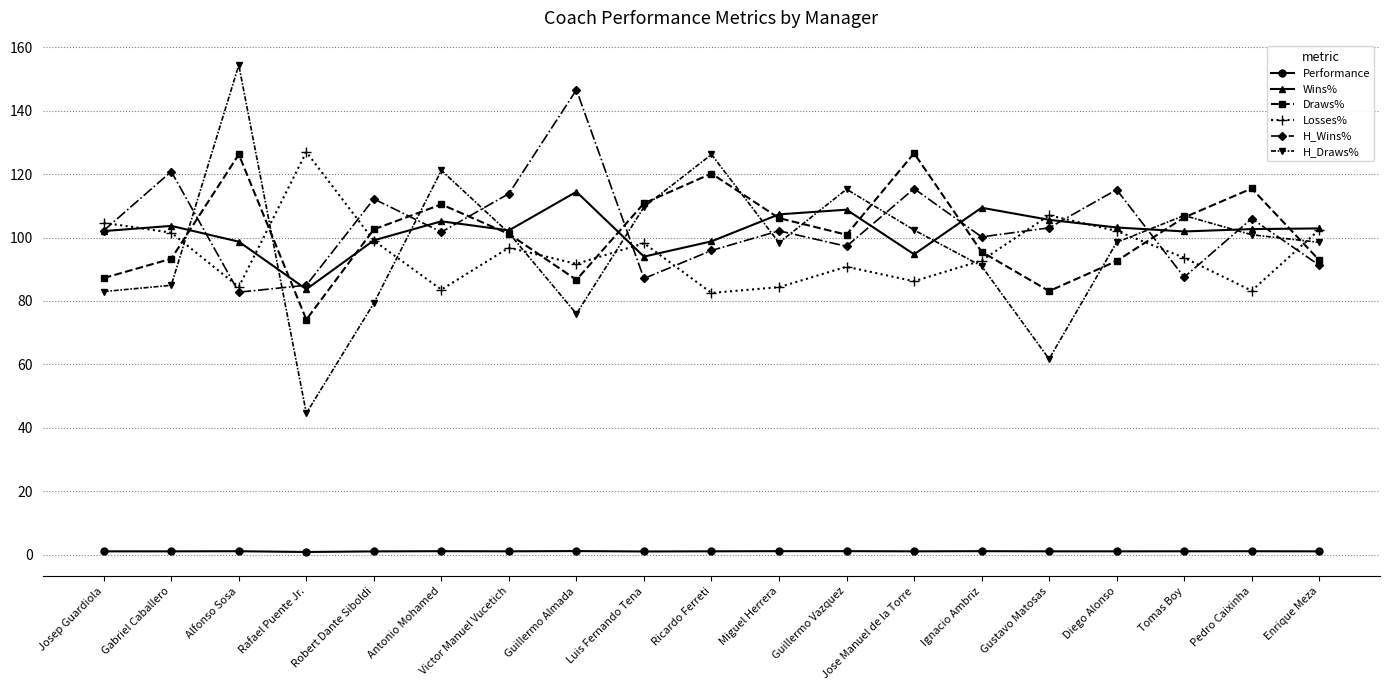

What is the difference between the highest and lowest values at Pedro Caixinha?

114.4